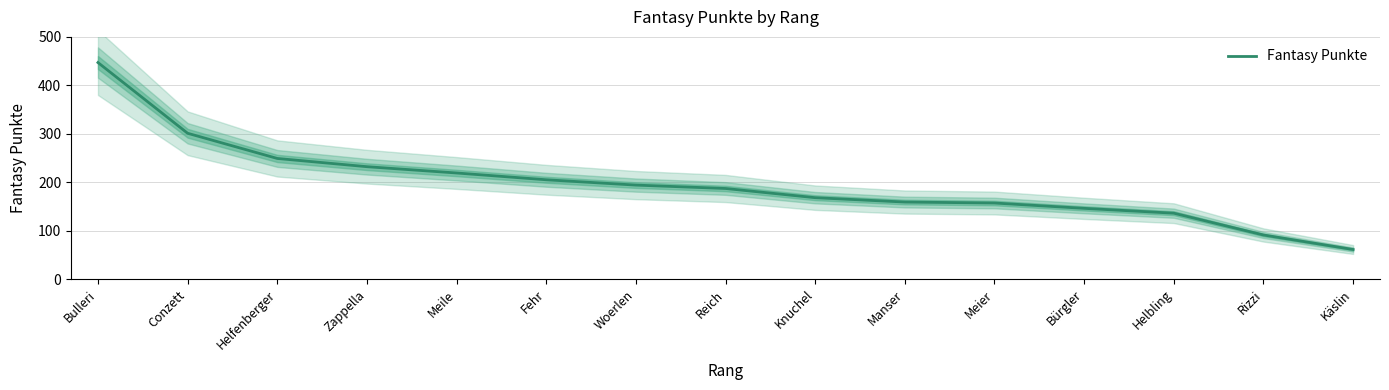

What is the greatest value displayed?

447